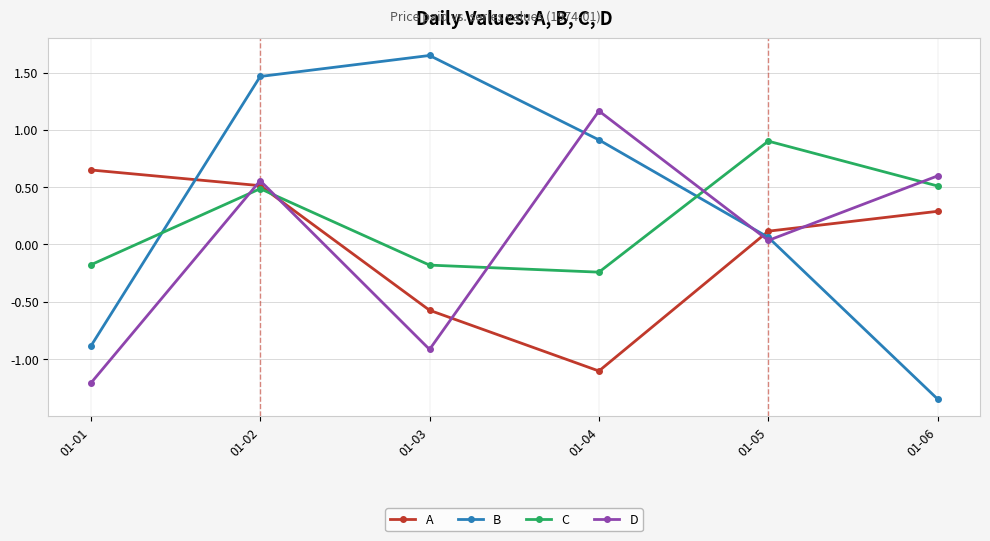

Rank the series at 01-01 from lowest to highest value.

D, B, C, A